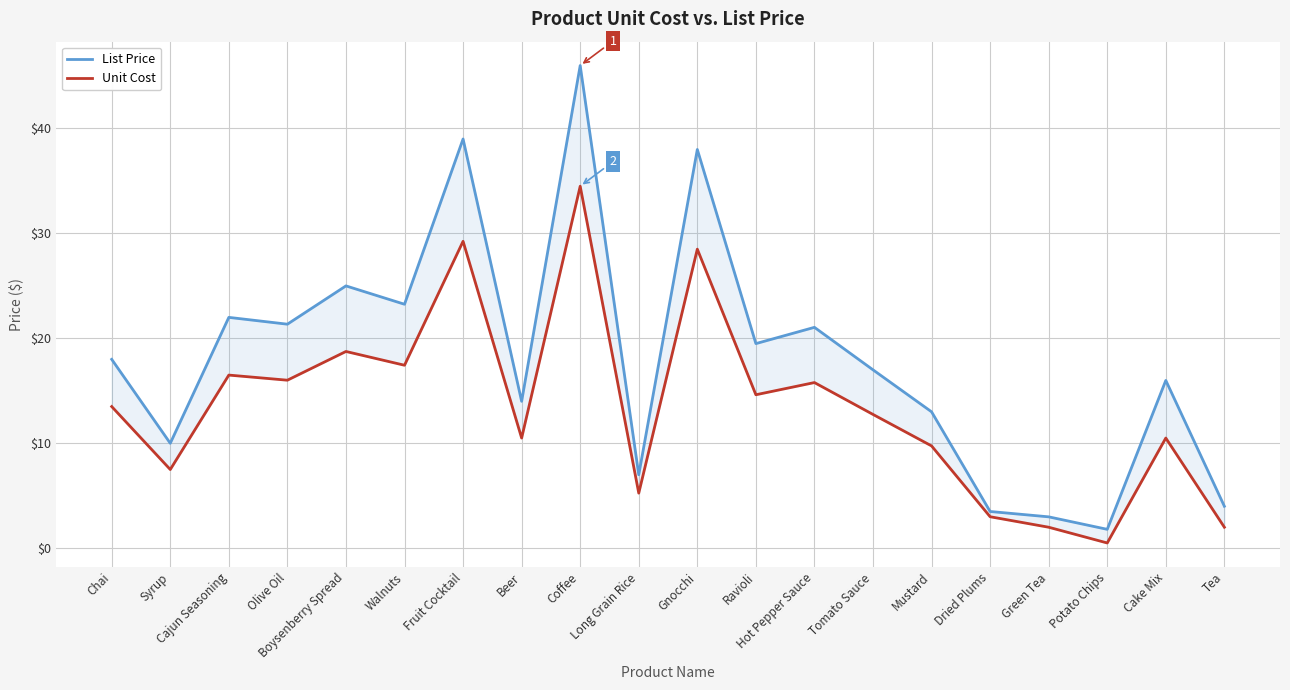

True or false: List Price and Unit Cost intersect in this chart.

False